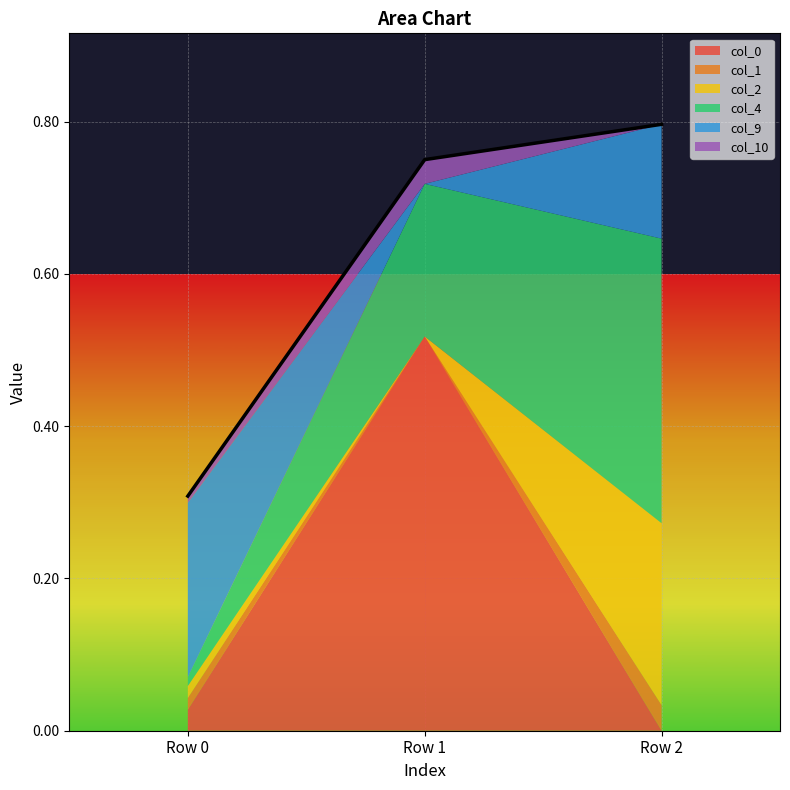

Does the chart display data point markers on the line(s)?

No